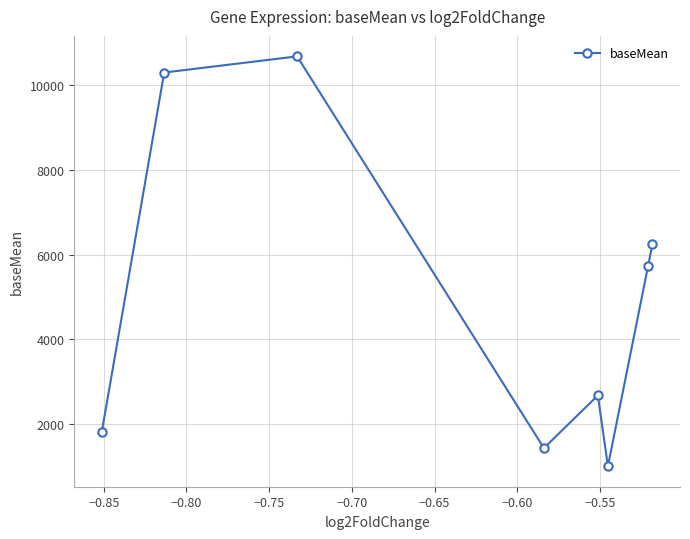

How many data points does each series have?

8